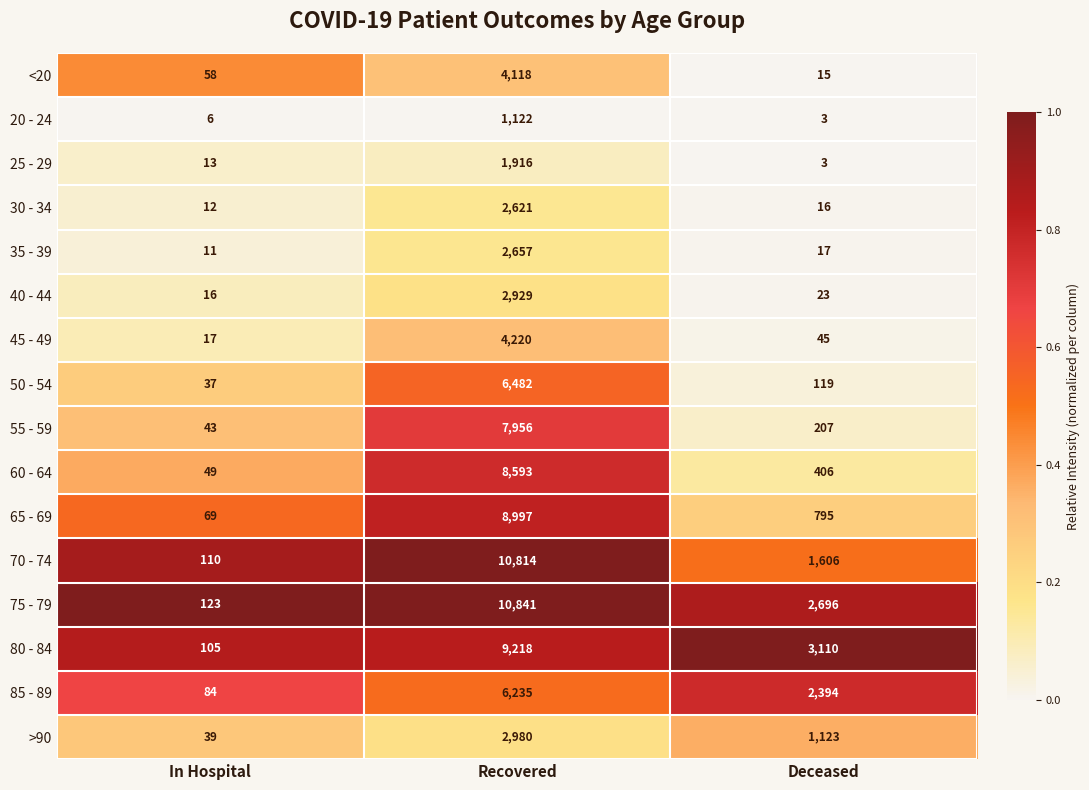

At which category is the sum across all series the highest?

Recovered